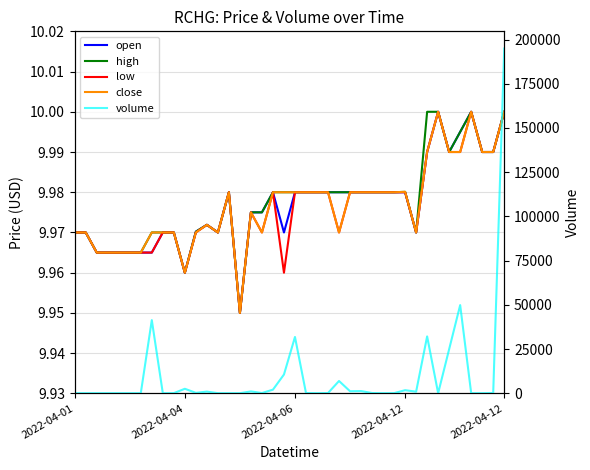

How many interior local peaks does the open series have?

5